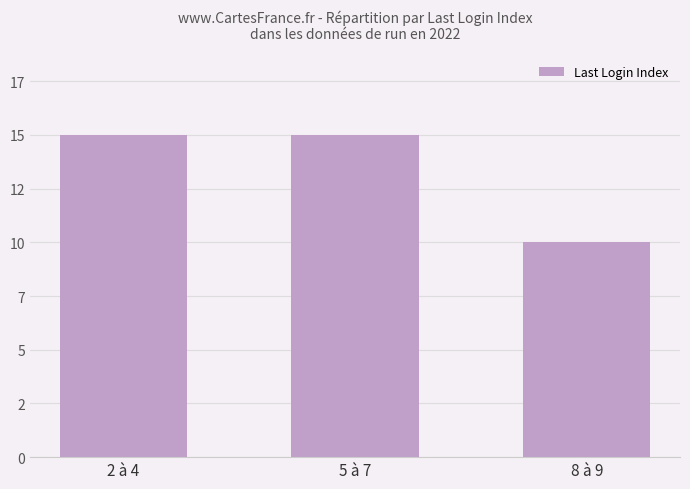

Is it true that the value at 5 à 7 is 15?

True